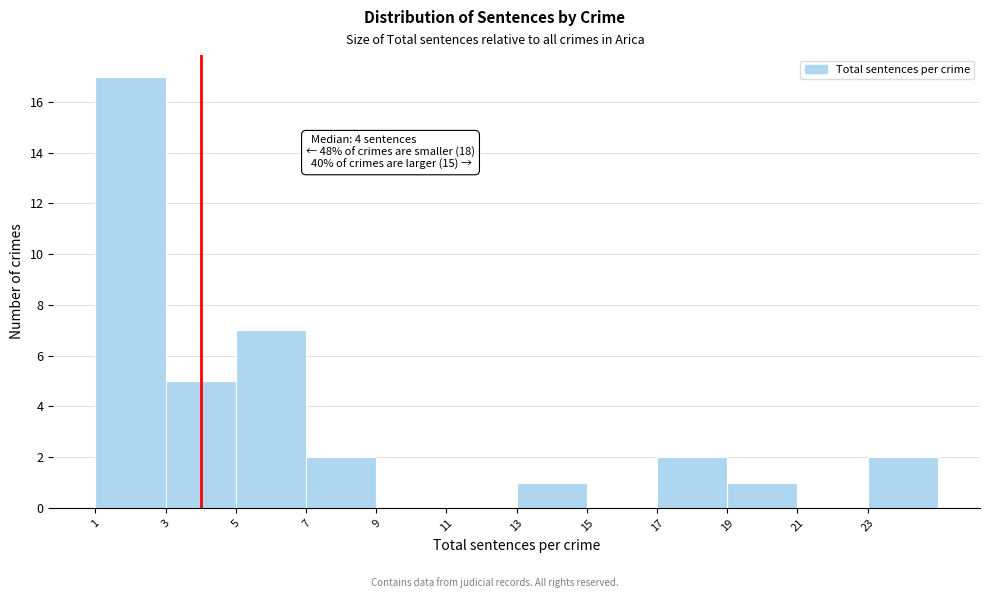

Which range on the x-axis has the tallest bar?

1 to 3